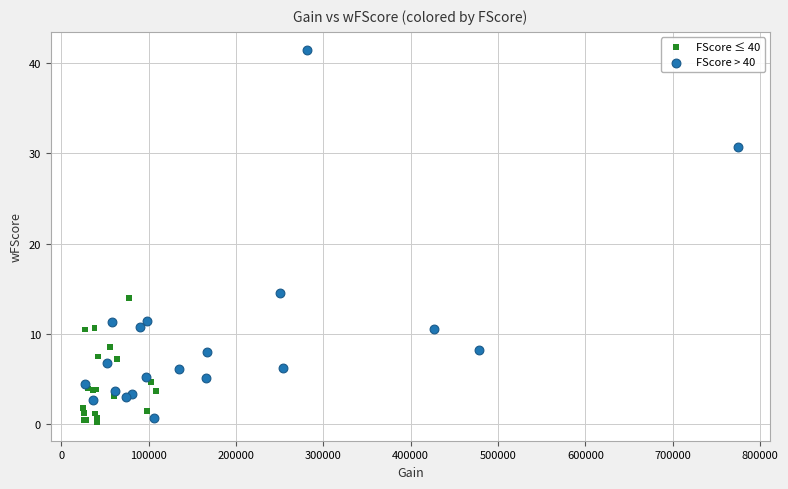

Which series reaches the maximum Y coordinate?

FScore > 40